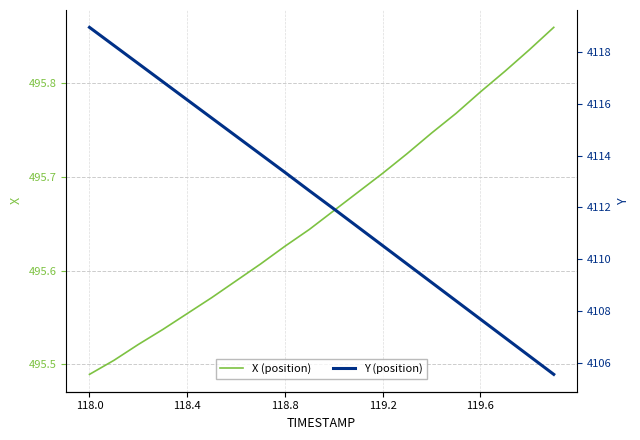

What is the label of the 7th point from the left?

6